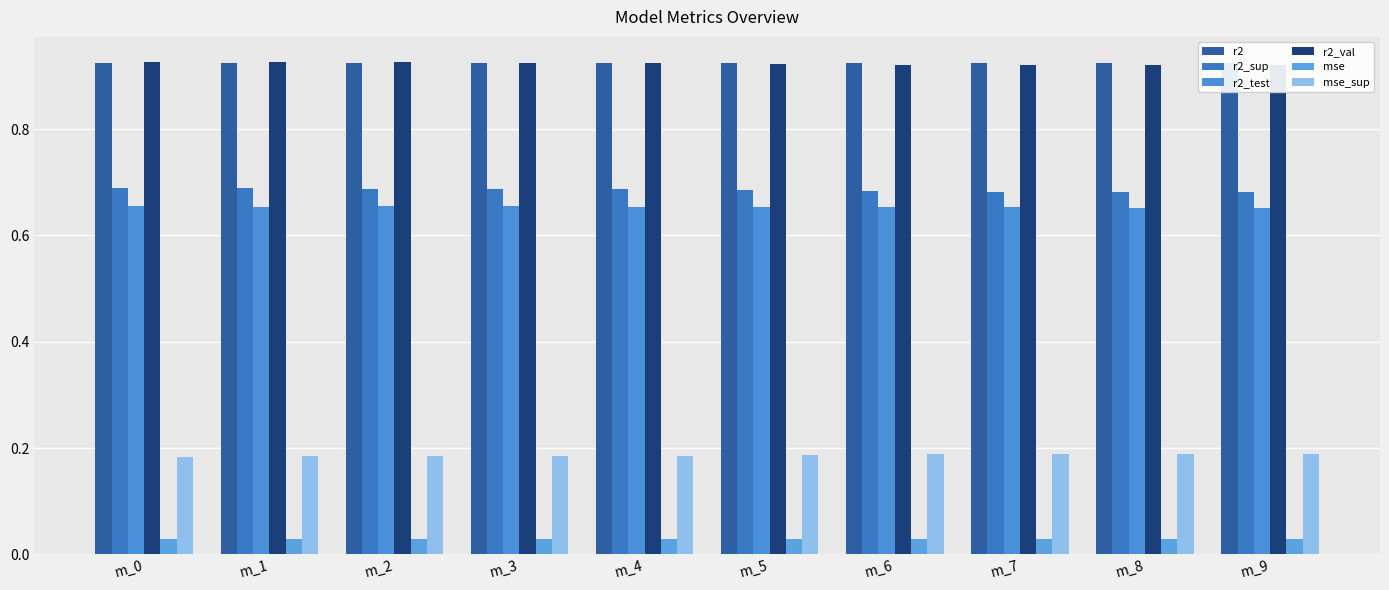

What is the greatest value displayed?

0.9